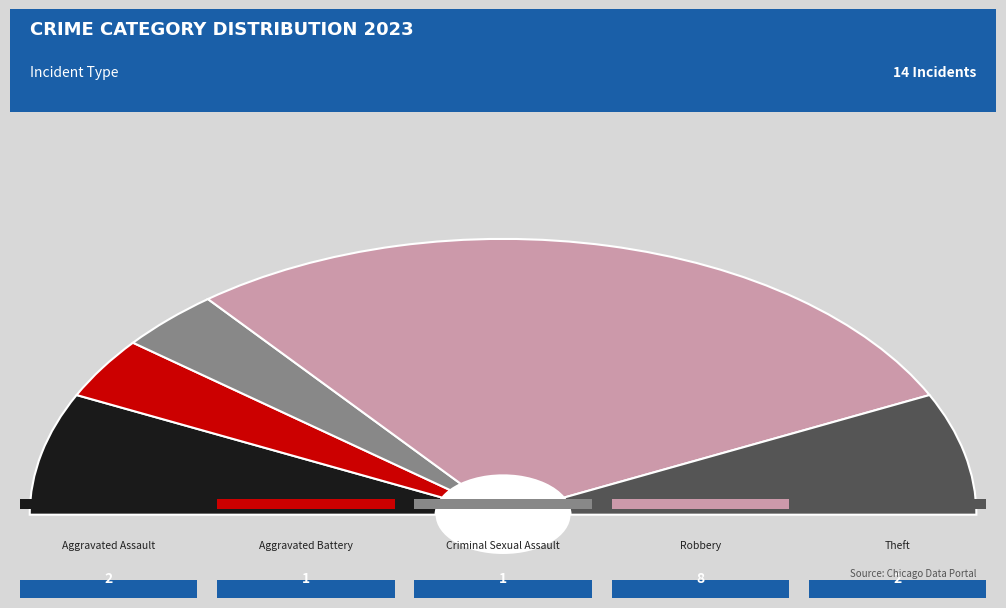

To the nearest percent, what is the combined percentage of Robbery and Criminal Sexual Assault?

64%